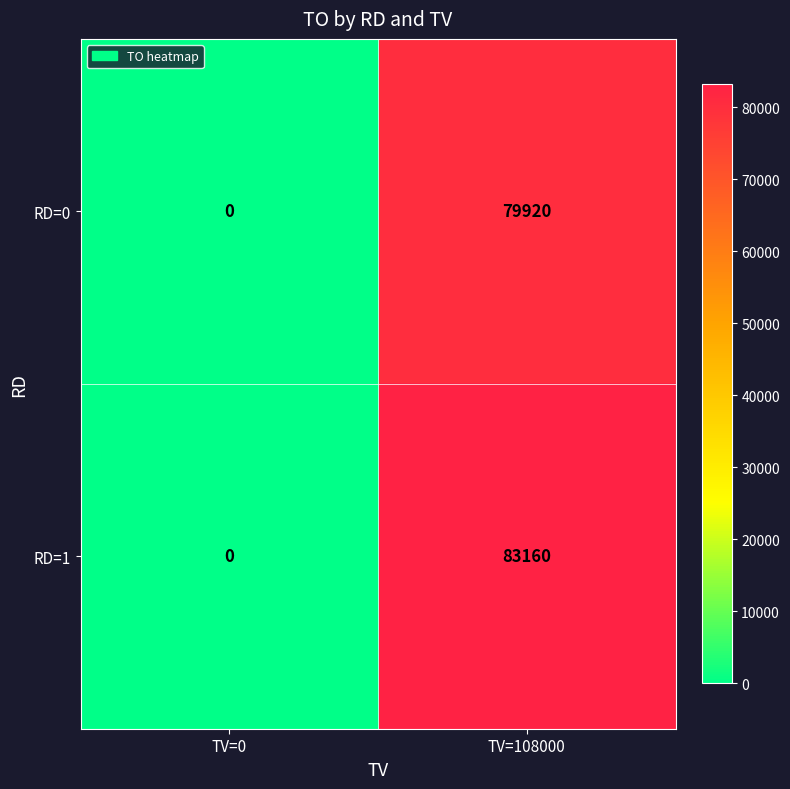

Reading left to right, transcribe all the data shown in this chart.

RD=0: 0	79920
RD=1: 0	83160